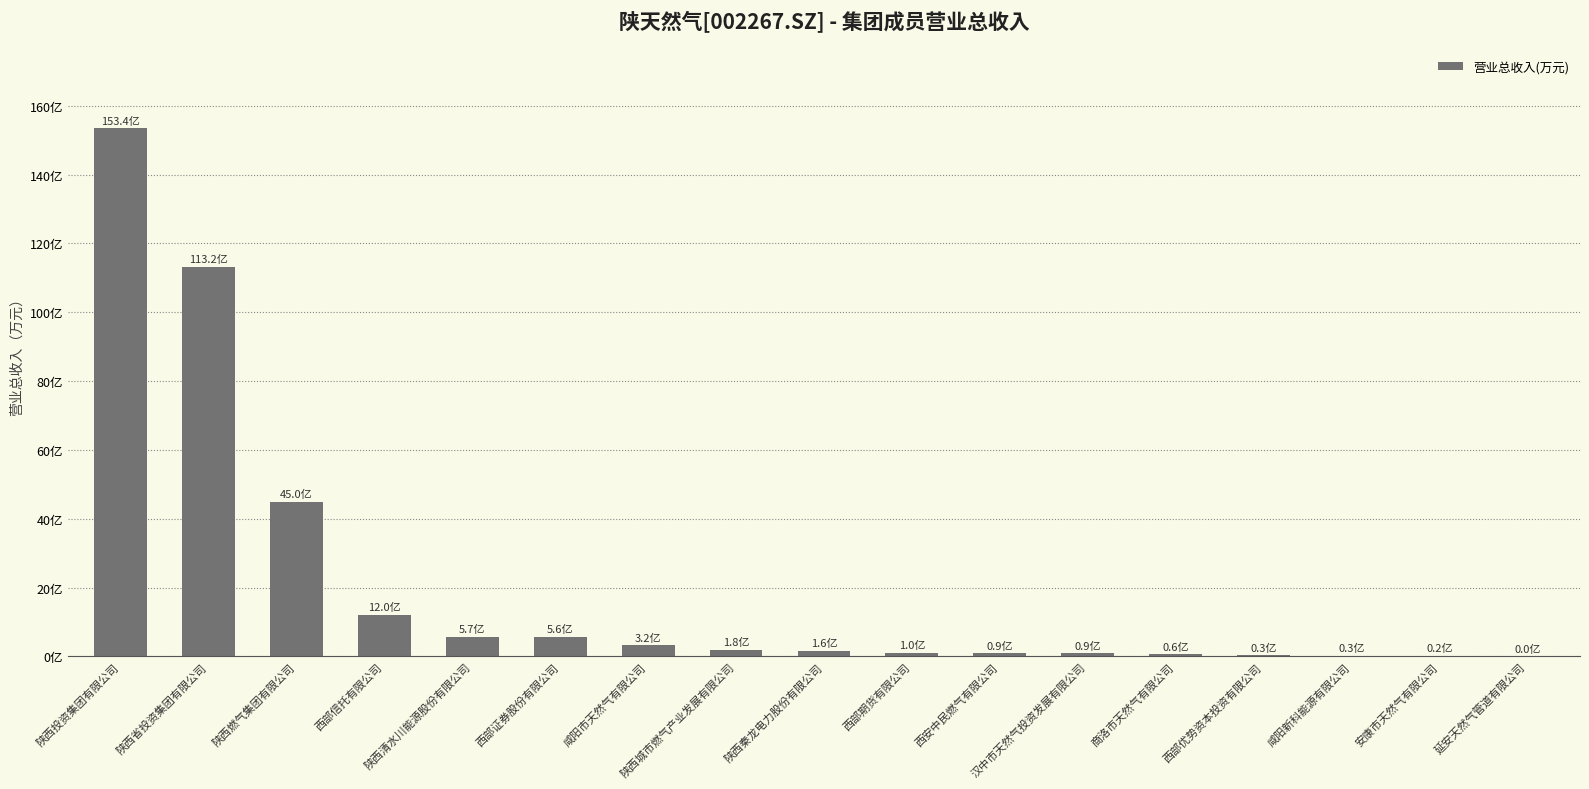

Are the bars horizontal?

No